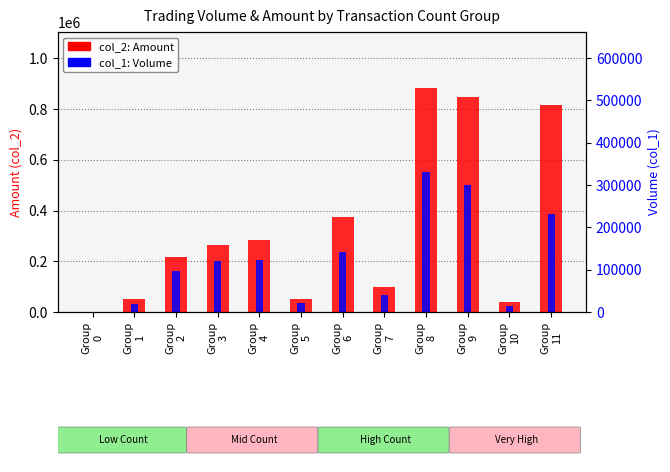

What is the maximum value shown in the chart?

883220